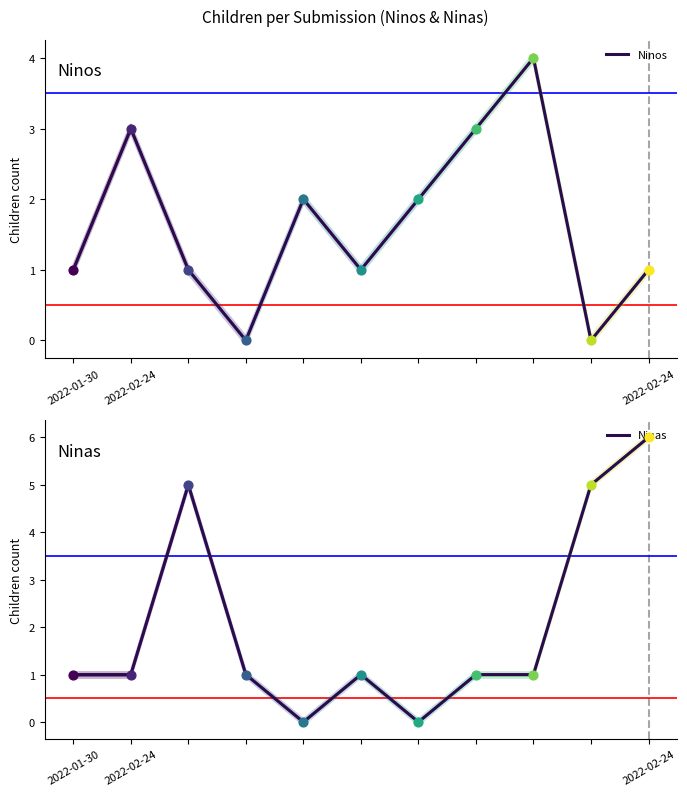

Is the value of Ninas at 7 greater than the value of Ninos at 2022-01-30?

No